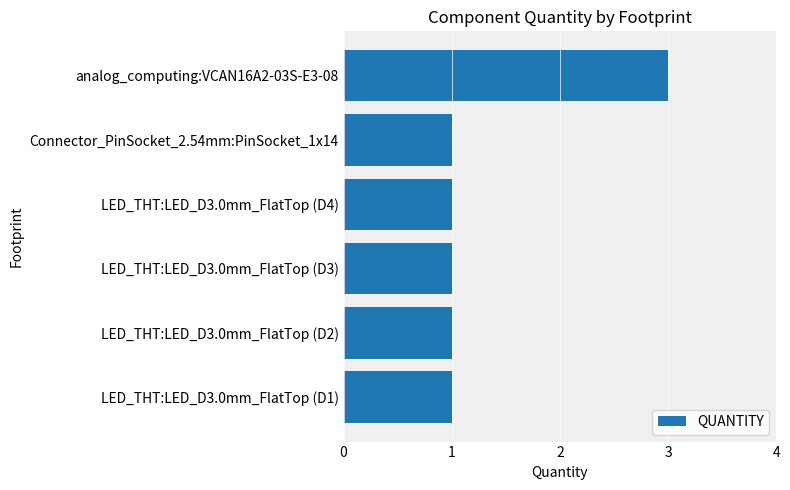

True or false: the data shows 1 at LED_THT:LED_D3.0mm_FlatTop (D2).

True